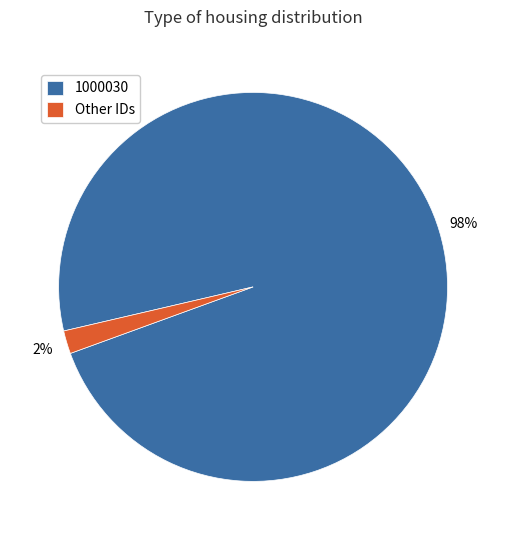

Rank the categories by value from highest to lowest.

1000030, Other IDs